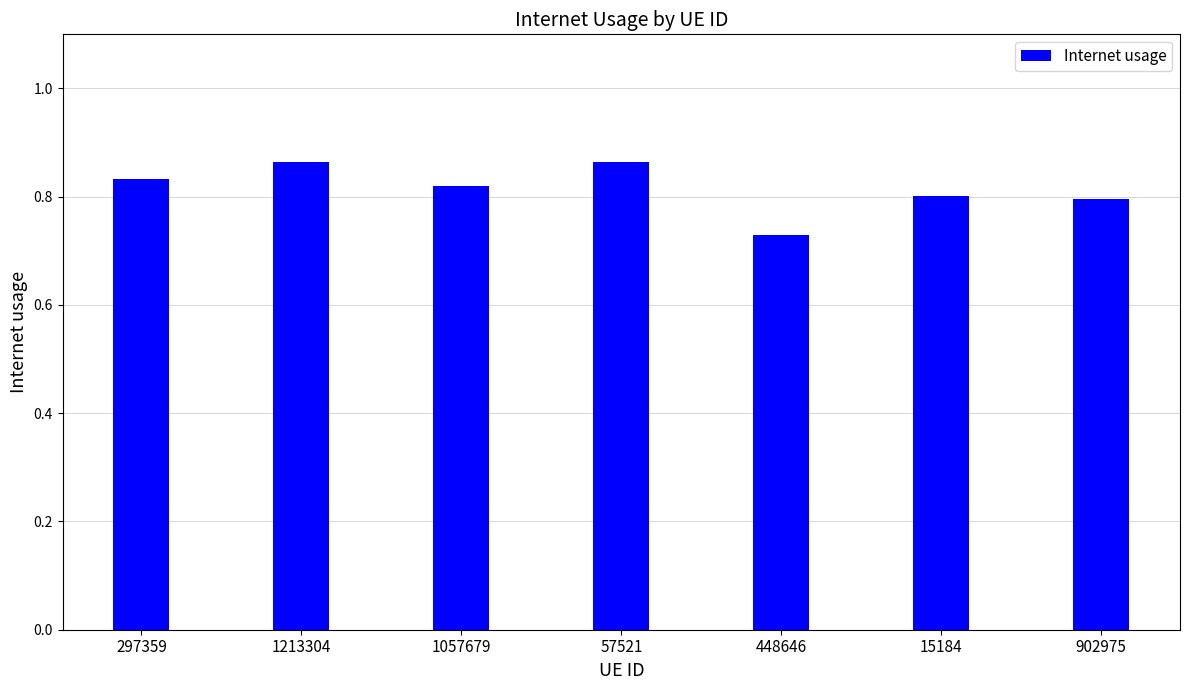

The value at 297359 is 0.8. True or false?

True